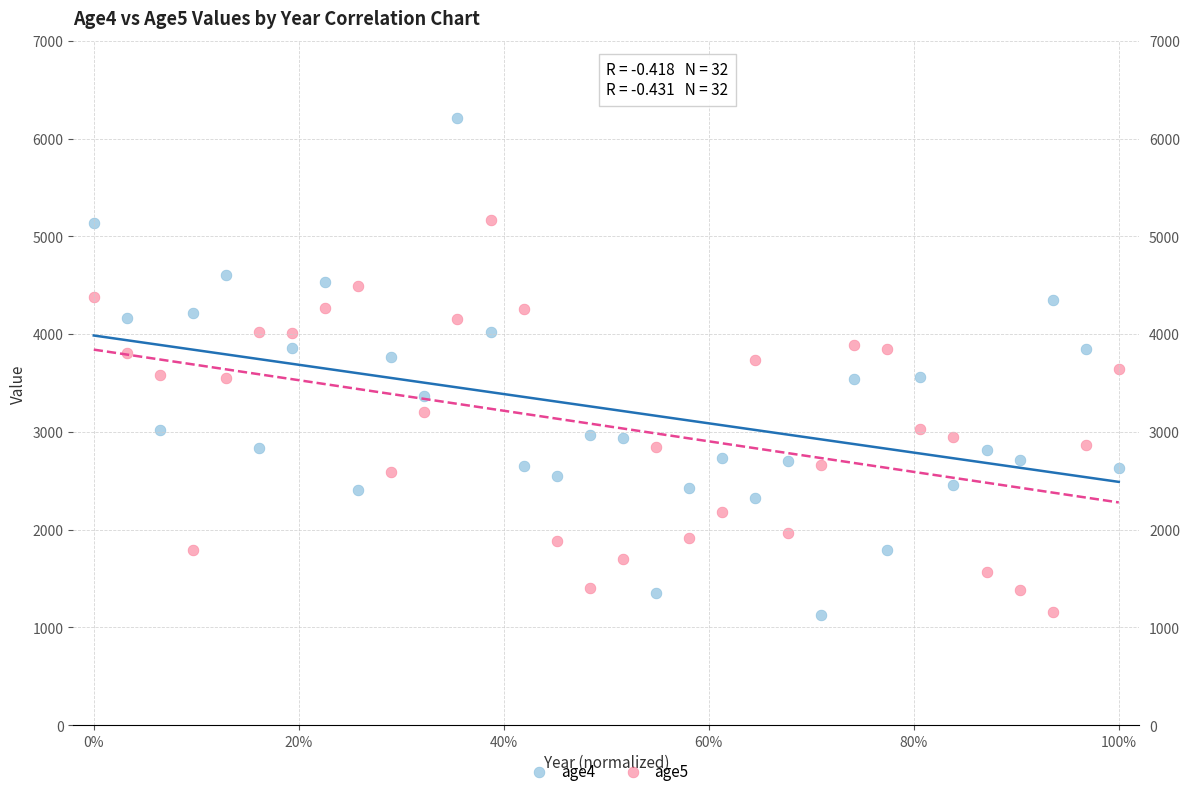

Which series has the widest spread of Y values?

age4